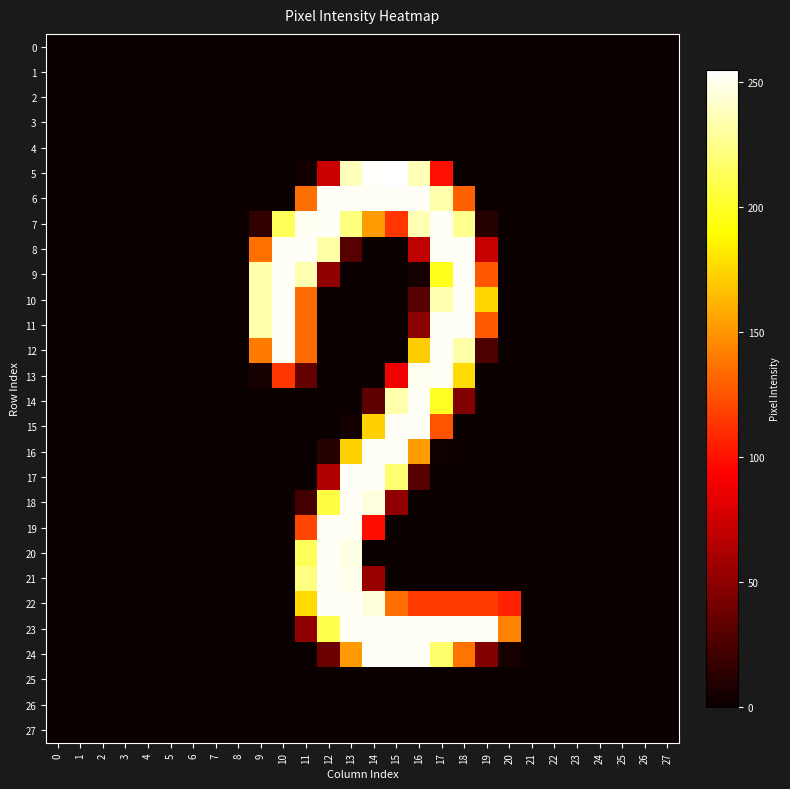

Reading right to left, extract all data points from this chart.

0: 27=0	26=0	25=0	24=0	23=0	22=0	21=0	20=0	19=0	18=0	17=0	16=0	15=0	14=0	13=0	12=0	11=0	10=0	9=0	8=0	7=0	6=0	5=0	4=0	3=0	2=0	1=0	0=0
1: 27=0	26=0	25=0	24=0	23=0	22=0	21=0	20=0	19=0	18=0	17=0	16=0	15=0	14=0	13=0	12=0	11=0	10=0	9=0	8=0	7=0	6=0	5=0	4=0	3=0	2=0	1=0	0=0
2: 27=0	26=0	25=0	24=0	23=0	22=0	21=0	20=0	19=0	18=0	17=0	16=0	15=0	14=0	13=0	12=0	11=0	10=0	9=0	8=0	7=0	6=0	5=0	4=0	3=0	2=0	1=0	0=0
3: 27=0	26=0	25=0	24=0	23=0	22=0	21=0	20=0	19=0	18=0	17=0	16=0	15=0	14=0	13=0	12=0	11=0	10=0	9=0	8=0	7=0	6=0	5=0	4=0	3=0	2=0	1=0	0=0
4: 27=0	26=0	25=0	24=0	23=0	22=0	21=0	20=0	19=0	18=0	17=0	16=0	15=0	14=0	13=0	12=0	11=0	10=0	9=0	8=0	7=0	6=0	5=0	4=0	3=0	2=0	1=0	0=0
5: 27=0	26=0	25=0	24=0	23=0	22=0	21=0	20=0	19=0	18=0	17=99	16=237	15=255	14=254	13=238	12=73	11=3	10=0	9=0	8=0	7=0	6=0	5=0	4=0	3=0	2=0	1=0	0=0
6: 27=0	26=0	25=0	24=0	23=0	22=0	21=0	20=0	19=0	18=130	17=234	16=253	15=253	14=253	13=253	12=253	11=135	10=0	9=0	8=0	7=0	6=0	5=0	4=0	3=0	2=0	1=0	0=0
7: 27=0	26=0	25=0	24=0	23=0	22=0	21=0	20=0	19=11	18=227	17=253	16=236	15=114	14=153	13=223	12=253	11=252	10=213	9=15	8=0	7=0	6=0	5=0	4=0	3=0	2=0	1=0	0=0
8: 27=0	26=0	25=0	24=0	23=0	22=0	21=0	20=0	19=72	18=253	17=253	16=69	15=0	14=0	13=28	12=233	11=253	10=253	9=136	8=0	7=0	6=0	5=0	4=0	3=0	2=0	1=0	0=0
9: 27=0	26=0	25=0	24=0	23=0	22=0	21=0	20=0	19=126	18=253	17=197	16=4	15=0	14=0	13=0	12=51	11=235	10=253	9=234	8=0	7=0	6=0	5=0	4=0	3=0	2=0	1=0	0=0
10: 27=0	26=0	25=0	24=0	23=0	22=0	21=0	20=0	19=175	18=253	17=235	16=30	15=0	14=0	13=0	12=0	11=134	10=253	9=234	8=0	7=0	6=0	5=0	4=0	3=0	2=0	1=0	0=0
11: 27=0	26=0	25=0	24=0	23=0	22=0	21=0	20=0	19=127	18=253	17=253	16=49	15=0	14=0	13=0	12=0	11=134	10=253	9=234	8=0	7=0	6=0	5=0	4=0	3=0	2=0	1=0	0=0
12: 27=0	26=0	25=0	24=0	23=0	22=0	21=0	20=0	19=25	18=233	17=253	16=171	15=0	14=0	13=0	12=0	11=134	10=253	9=140	8=0	7=0	6=0	5=0	4=0	3=0	2=0	1=0	0=0
13: 27=0	26=0	25=0	24=0	23=0	22=0	21=0	20=0	19=0	18=177	17=253	16=251	15=88	14=0	13=0	12=0	11=34	10=114	9=5	8=0	7=0	6=0	5=0	4=0	3=0	2=0	1=0	0=0
14: 27=0	26=0	25=0	24=0	23=0	22=0	21=0	20=0	19=0	18=46	17=199	16=253	15=234	14=32	13=0	12=0	11=0	10=0	9=0	8=0	7=0	6=0	5=0	4=0	3=0	2=0	1=0	0=0
15: 27=0	26=0	25=0	24=0	23=0	22=0	21=0	20=0	19=0	18=0	17=125	16=253	15=253	14=173	13=3	12=0	11=0	10=0	9=0	8=0	7=0	6=0	5=0	4=0	3=0	2=0	1=0	0=0
16: 27=0	26=0	25=0	24=0	23=0	22=0	21=0	20=0	19=0	18=0	17=2	16=153	15=253	14=253	13=173	12=11	11=0	10=0	9=0	8=0	7=0	6=0	5=0	4=0	3=0	2=0	1=0	0=0
17: 27=0	26=0	25=0	24=0	23=0	22=0	21=0	20=0	19=0	18=0	17=0	16=28	15=219	14=253	13=253	12=63	11=0	10=0	9=0	8=0	7=0	6=0	5=0	4=0	3=0	2=0	1=0	0=0
18: 27=0	26=0	25=0	24=0	23=0	22=0	21=0	20=0	19=0	18=0	17=0	16=0	15=51	14=247	13=253	12=207	11=22	10=0	9=0	8=0	7=0	6=0	5=0	4=0	3=0	2=0	1=0	0=0
19: 27=0	26=0	25=0	24=0	23=0	22=0	21=0	20=0	19=0	18=0	17=0	16=0	15=0	14=98	13=252	12=253	11=120	10=0	9=0	8=0	7=0	6=0	5=0	4=0	3=0	2=0	1=0	0=0
20: 27=0	26=0	25=0	24=0	23=0	22=0	21=0	20=0	19=0	18=0	17=0	16=0	15=0	14=0	13=248	12=253	11=213	10=0	9=0	8=0	7=0	6=0	5=0	4=0	3=0	2=0	1=0	0=0
21: 27=0	26=0	25=0	24=0	23=0	22=0	21=0	20=0	19=0	18=0	17=0	16=0	15=0	14=54	13=250	12=253	11=223	10=0	9=0	8=0	7=0	6=0	5=0	4=0	3=0	2=0	1=0	0=0
22: 27=0	26=0	25=0	24=0	23=0	22=0	21=0	20=106	19=115	18=115	17=115	16=115	15=135	14=246	13=253	12=253	11=176	10=0	9=0	8=0	7=0	6=0	5=0	4=0	3=0	2=0	1=0	0=0
23: 27=0	26=0	25=0	24=0	23=0	22=0	21=0	20=143	19=253	18=253	17=253	16=253	15=253	14=253	13=253	12=210	11=51	10=0	9=0	8=0	7=0	6=0	5=0	4=0	3=0	2=0	1=0	0=0
24: 27=0	26=0	25=0	24=0	23=0	22=0	21=0	20=5	19=46	18=137	17=217	16=253	15=253	14=253	13=152	12=37	11=0	10=0	9=0	8=0	7=0	6=0	5=0	4=0	3=0	2=0	1=0	0=0
25: 27=0	26=0	25=0	24=0	23=0	22=0	21=0	20=0	19=0	18=0	17=0	16=0	15=0	14=0	13=0	12=0	11=0	10=0	9=0	8=0	7=0	6=0	5=0	4=0	3=0	2=0	1=0	0=0
26: 27=0	26=0	25=0	24=0	23=0	22=0	21=0	20=0	19=0	18=0	17=0	16=0	15=0	14=0	13=0	12=0	11=0	10=0	9=0	8=0	7=0	6=0	5=0	4=0	3=0	2=0	1=0	0=0
27: 27=0	26=0	25=0	24=0	23=0	22=0	21=0	20=0	19=0	18=0	17=0	16=0	15=0	14=0	13=0	12=0	11=0	10=0	9=0	8=0	7=0	6=0	5=0	4=0	3=0	2=0	1=0	0=0